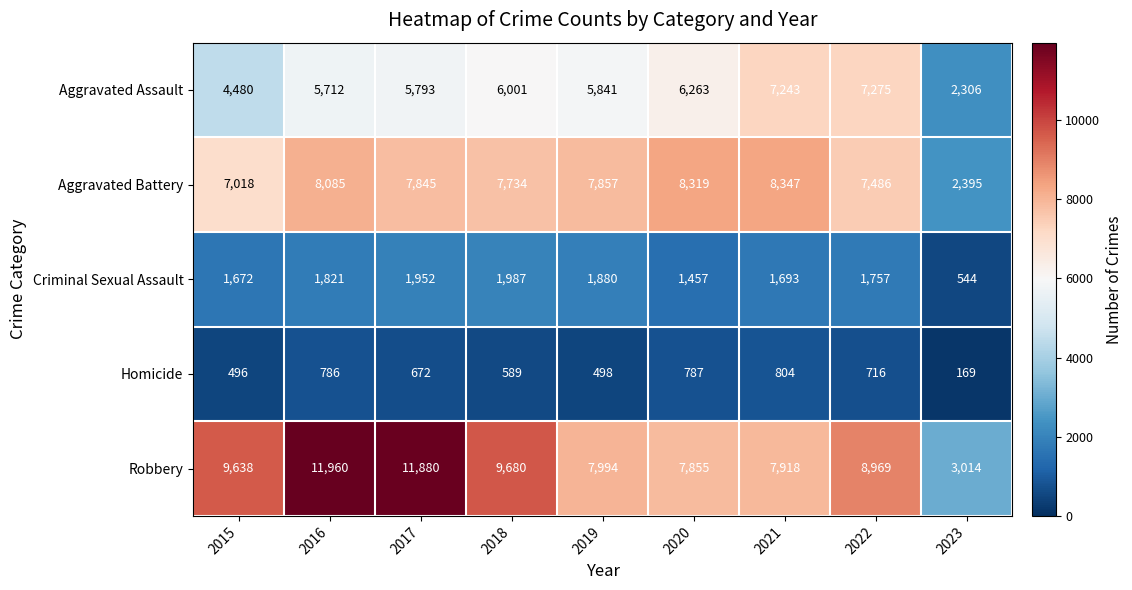

Which category has the lowest value in the Homicide series?

2023